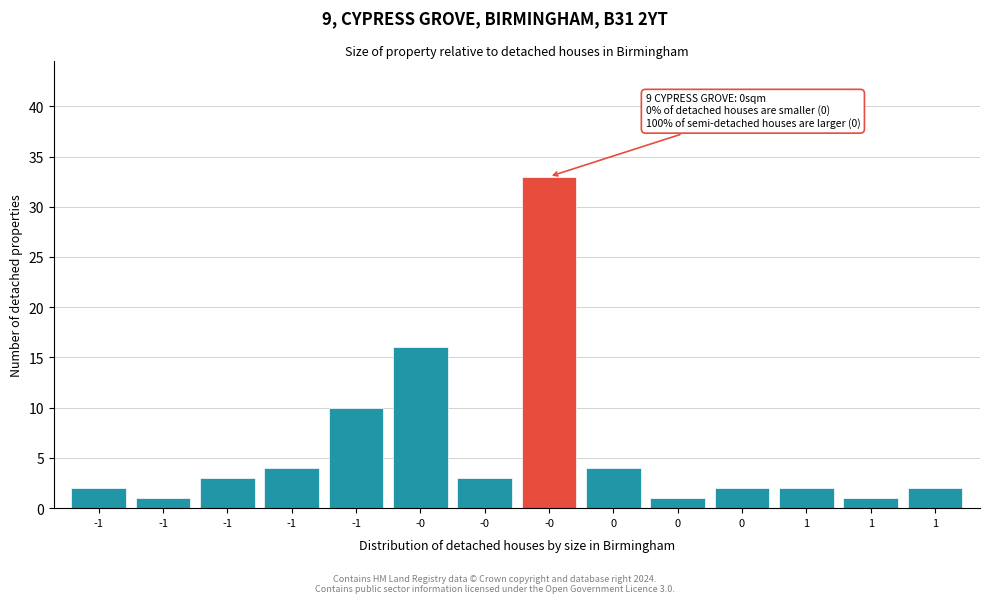

How many bars are there in total?

14